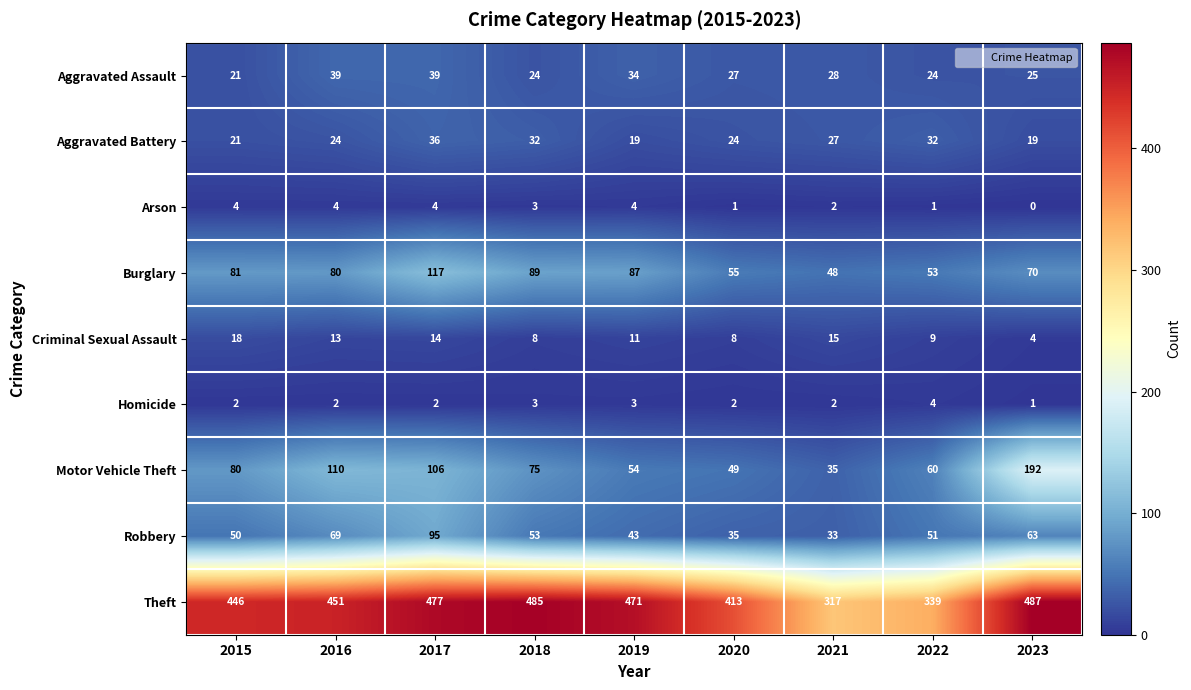

Rank the series at 2019 from lowest to highest value.

Homicide, Arson, Criminal Sexual Assault, Aggravated Battery, Aggravated Assault, Robbery, Motor Vehicle Theft, Burglary, Theft